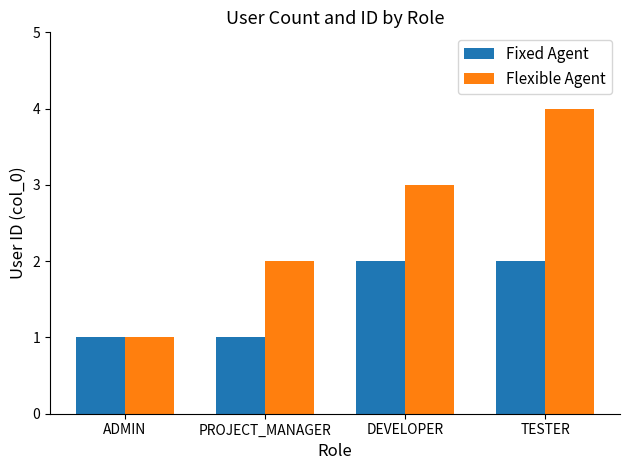

Rank the series by their average value, from lowest to highest.

Fixed Agent, Flexible Agent